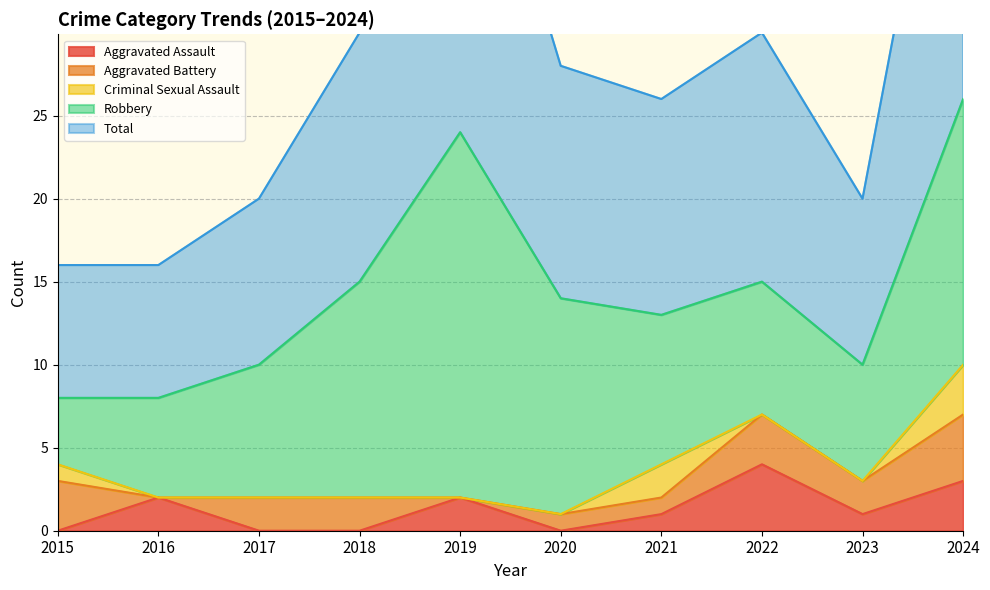

How many lines are shown in the chart?

5